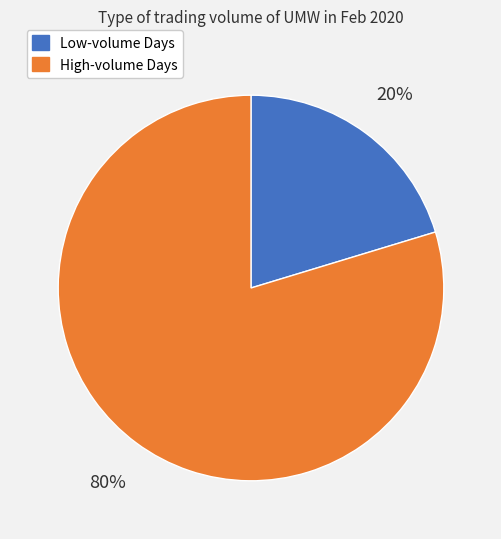

Is there any slice that represents more than half of the pie?

Yes